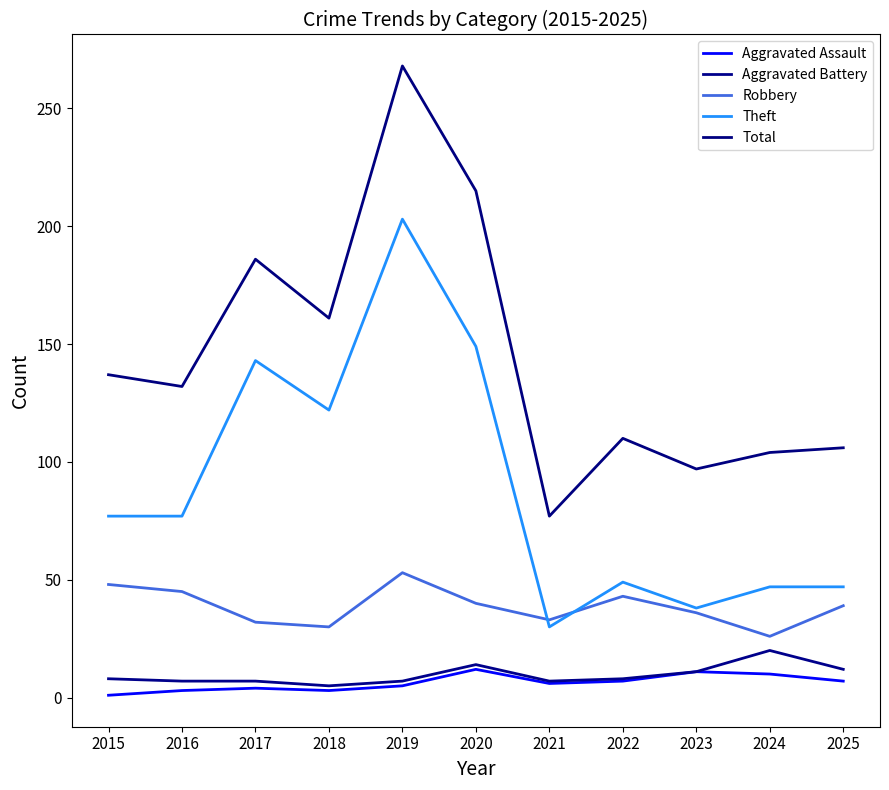

What is the value of the Theft point at the 2nd from the left?

77